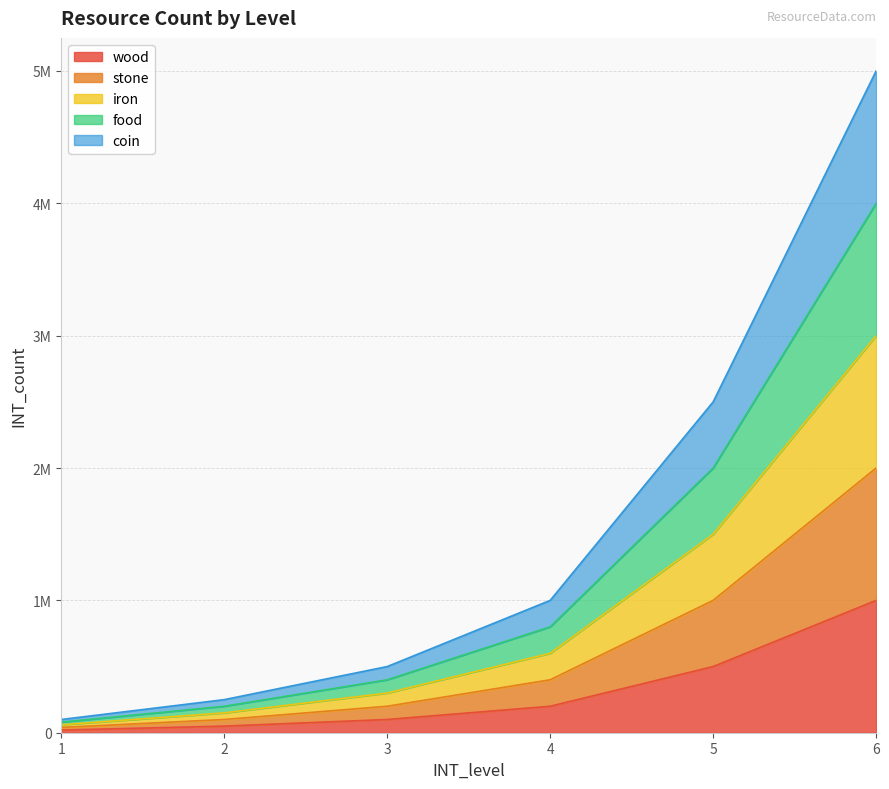

Does the chart display data point markers on the line(s)?

No